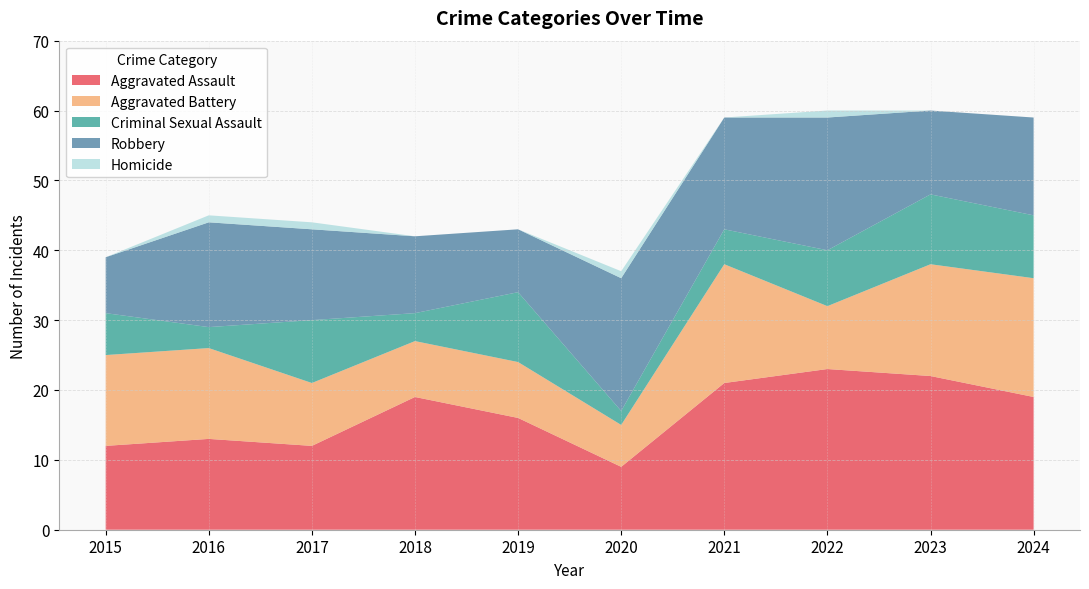

Reading left to right, extract all data points from this chart.

Aggravated Assault: 2015=12	2016=13	2017=12	2018=19	2019=16	2020=9	2021=21	2022=23	2023=22	2024=19
Aggravated Battery: 2015=13	2016=13	2017=9	2018=8	2019=8	2020=6	2021=17	2022=9	2023=16	2024=17
Criminal Sexual Assault: 2015=6	2016=3	2017=9	2018=4	2019=10	2020=2	2021=5	2022=8	2023=10	2024=9
Robbery: 2015=8	2016=15	2017=13	2018=11	2019=9	2020=19	2021=16	2022=19	2023=12	2024=14
Homicide: 2015=0	2016=1	2017=1	2018=0	2019=0	2020=1	2021=0	2022=1	2023=0	2024=0